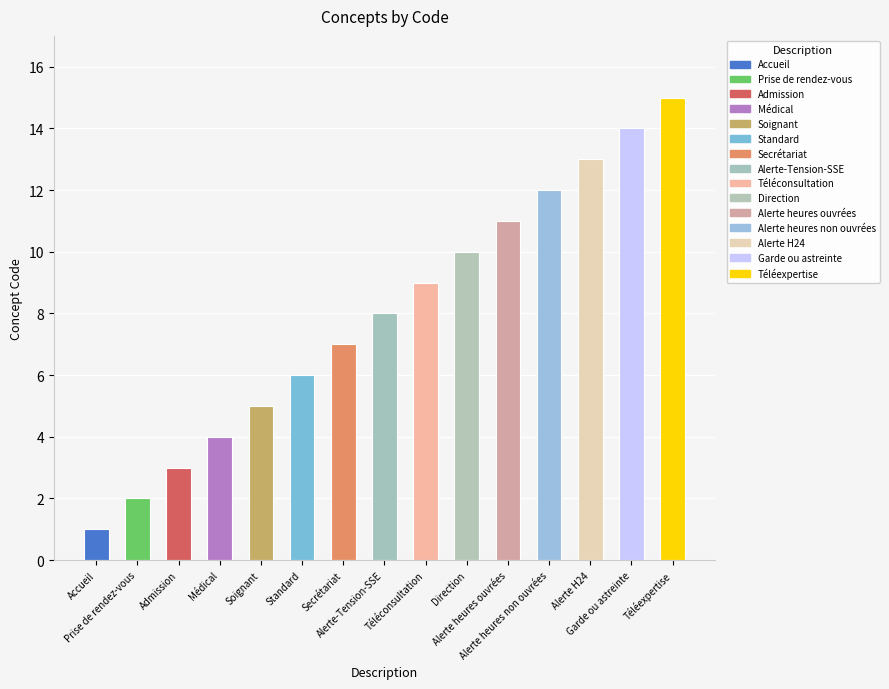

List the labels in order of value, smallest first.

Accueil, Prise de rendez-vous, Admission, Médical, Soignant, Standard, Secrétariat, Alerte-Tension-SSE, Téléconsultation, Direction, Alerte heures ouvrées, Alerte heures non ouvrées, Alerte H24, Garde ou astreinte, Téléexpertise